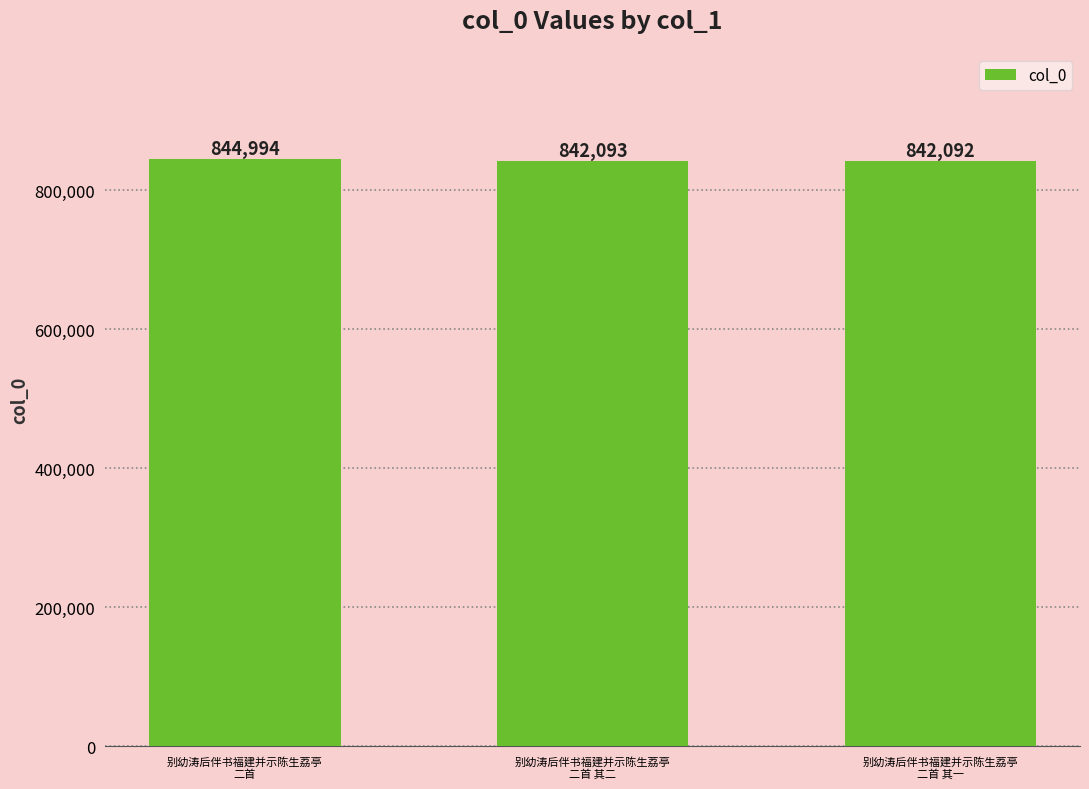

How many categories are shown in the chart?

3